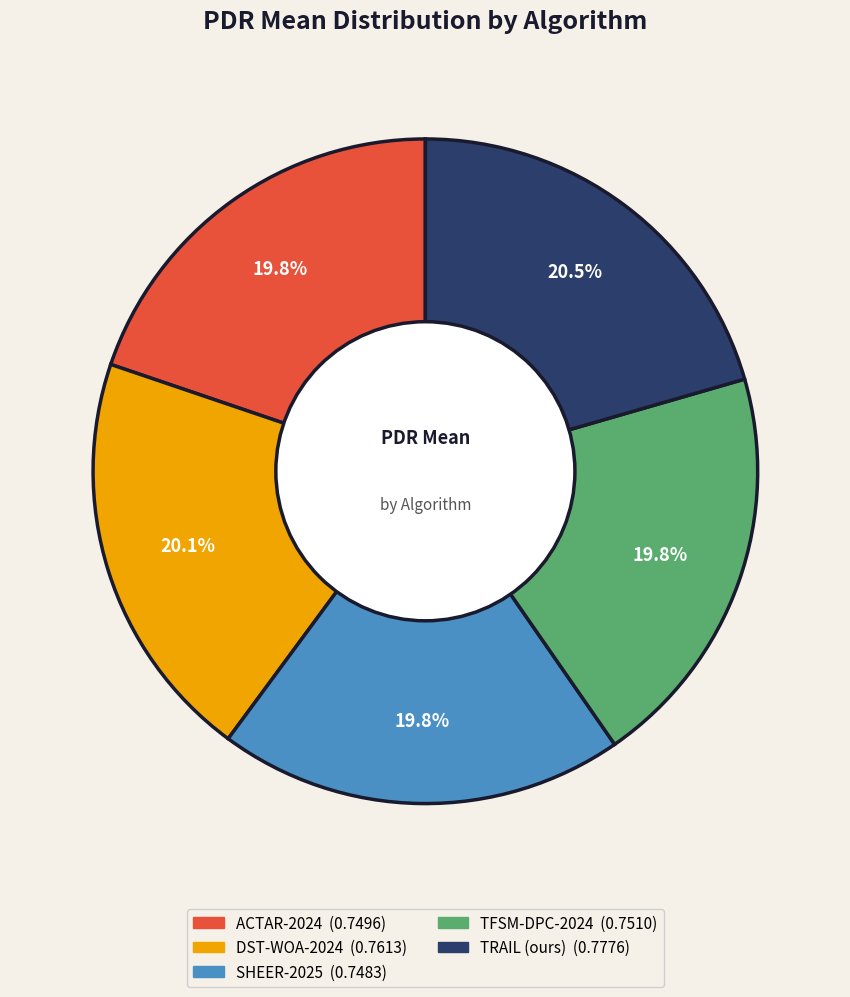

Count the number of slices in the pie.

5